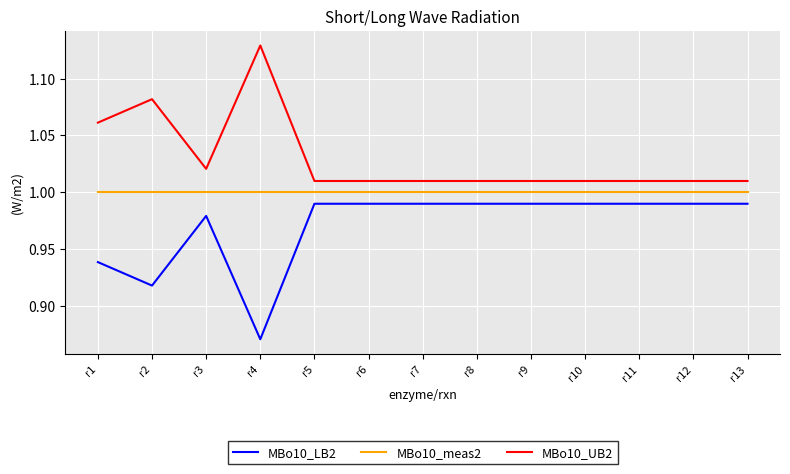

The MBo10_UB2 series shows 1.5 at r1. True or false?

False